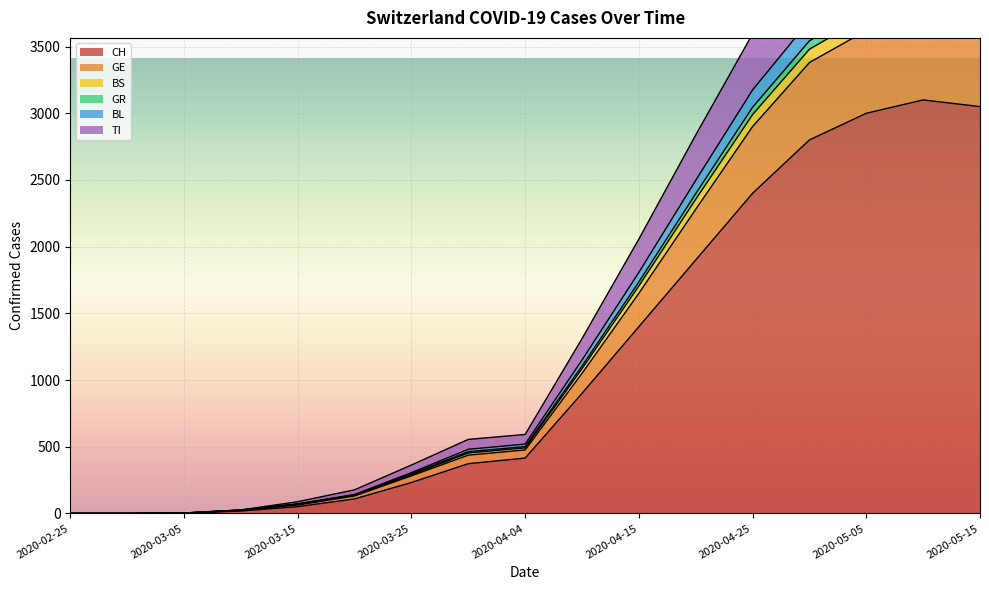

The value of TI at 2020-04-30 is 1357. True or false?

False